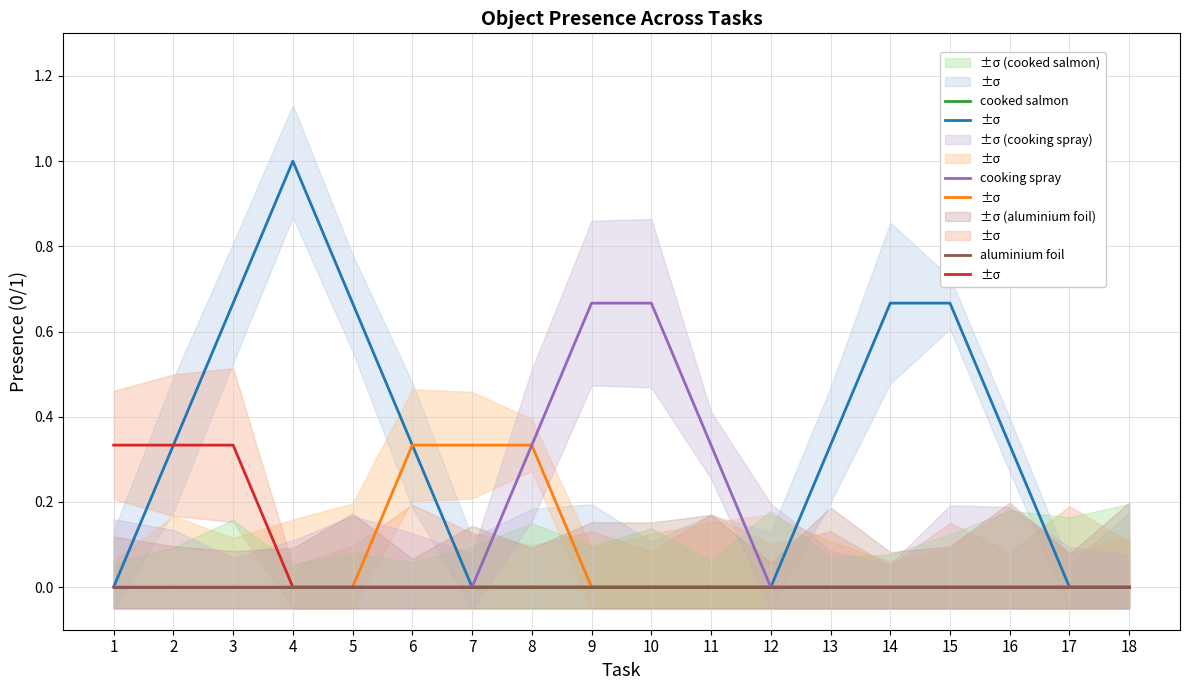

Is this an area chart (filled region under the line)?

No